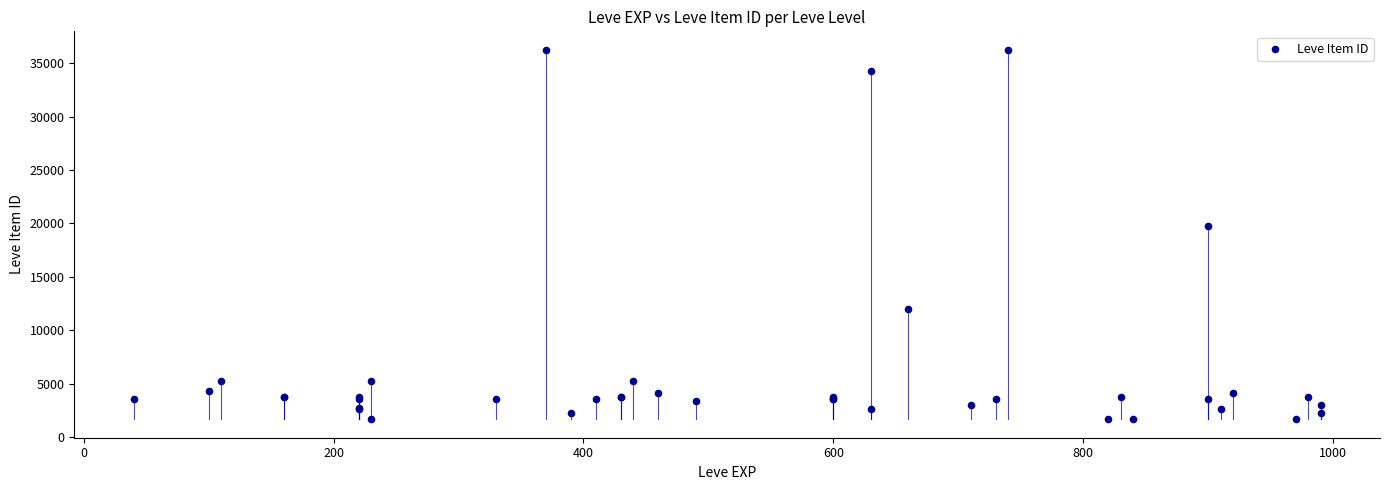

What Y value in the scatter plot is closest to 18967?

19744